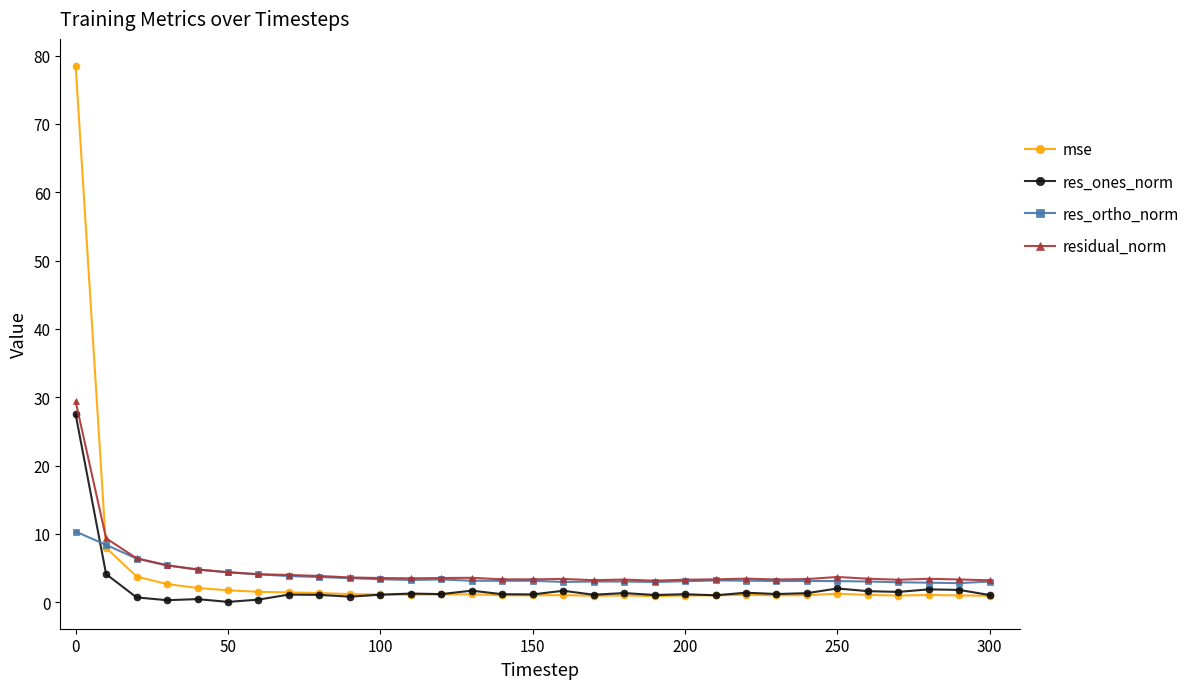

What is the greatest value displayed?

78.5